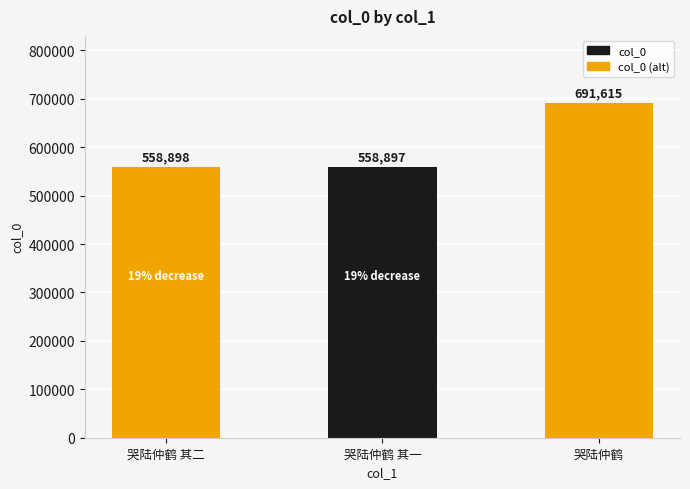

Where is the data nearest to the value 625256?

哭陆仲鹤 其二